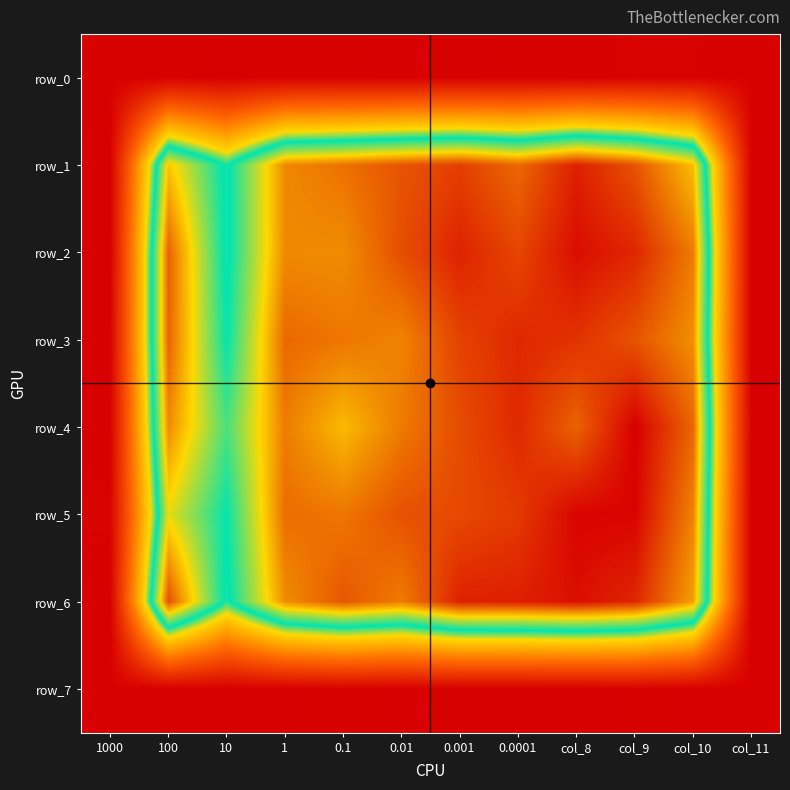

What is the sum of all row_2 values?

5.9